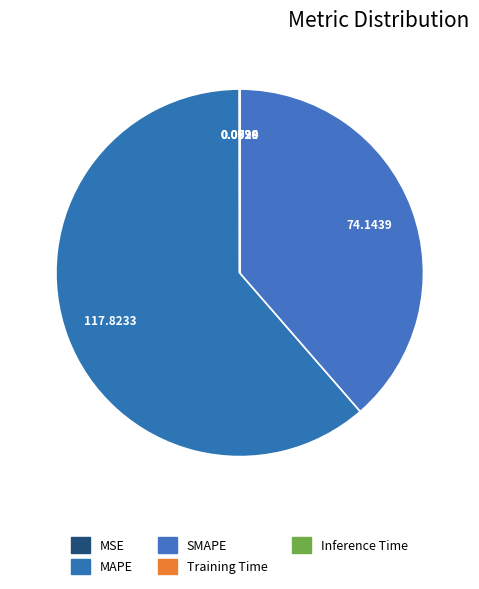

True or false: MAPE accounts for 61% of the total.

True